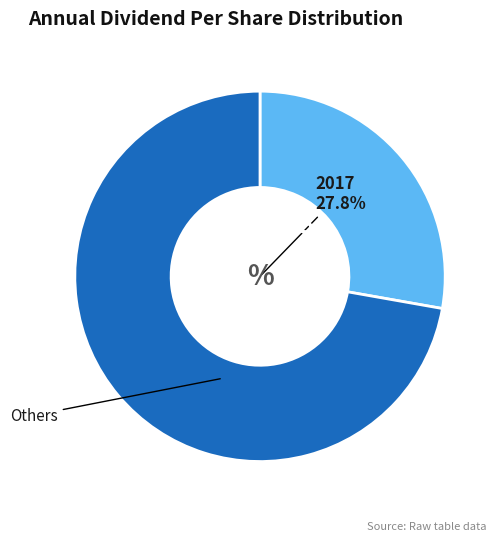

Is there a majority slice in this chart?

Yes